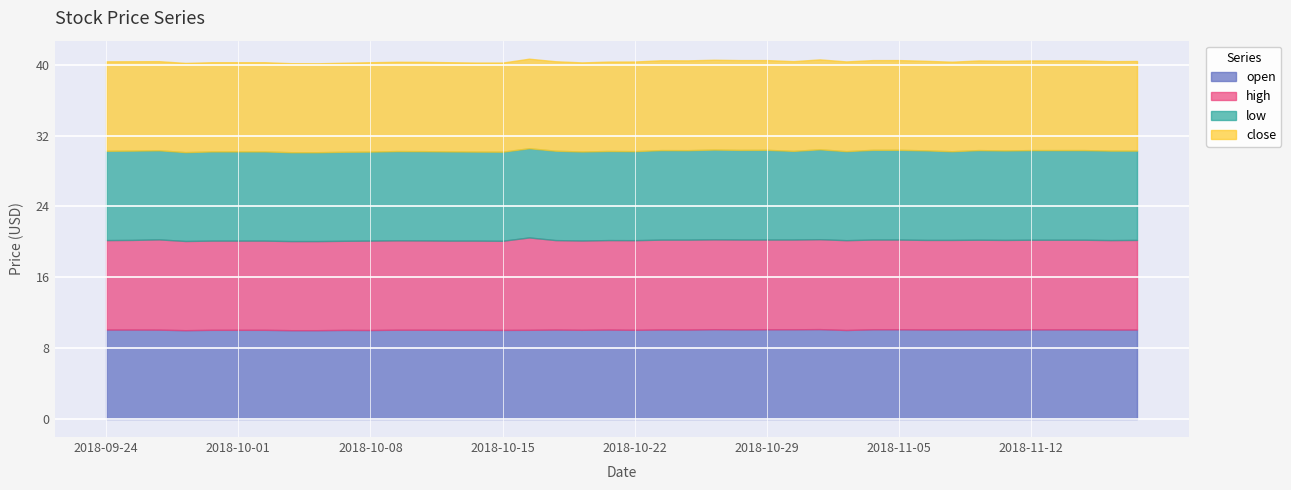

Reading left to right, list all the values displayed in this chart.

open: 2018-09-24=10.1	2018-09-25=10.1	2018-09-26=10.1	2018-09-27=10.0	2018-09-28=10.1	2018-10-01=10.1	2018-10-02=10.1	2018-10-03=10.0	2018-10-04=10.0	2018-10-05=10.1	2018-10-08=10.1	2018-10-09=10.1	2018-10-10=10.1	2018-10-11=10.1	2018-10-12=10.1	2018-10-15=10.1	2018-10-16=10.1	2018-10-17=10.1	2018-10-18=10.1	2018-10-19=10.1	2018-10-22=10.1	2018-10-23=10.1	2018-10-24=10.1	2018-10-25=10.1	2018-10-26=10.1	2018-10-29=10.1	2018-10-30=10.1	2018-10-31=10.2	2018-11-01=10.1	2018-11-02=10.1	2018-11-05=10.1	2018-11-06=10.1	2018-11-07=10.1	2018-11-08=10.1	2018-11-09=10.1	2018-11-12=10.1	2018-11-13=10.1	2018-11-14=10.1	2018-11-15=10.1	2018-11-16=10.1
high: 2018-09-24=10.1	2018-09-25=10.1	2018-09-26=10.2	2018-09-27=10.1	2018-09-28=10.1	2018-10-01=10.1	2018-10-02=10.1	2018-10-03=10.1	2018-10-04=10.1	2018-10-05=10.1	2018-10-08=10.1	2018-10-09=10.1	2018-10-10=10.1	2018-10-11=10.1	2018-10-12=10.1	2018-10-15=10.1	2018-10-16=10.4	2018-10-17=10.1	2018-10-18=10.1	2018-10-19=10.1	2018-10-22=10.1	2018-10-23=10.1	2018-10-24=10.2	2018-10-25=10.1	2018-10-26=10.1	2018-10-29=10.1	2018-10-30=10.1	2018-10-31=10.2	2018-11-01=10.1	2018-11-02=10.1	2018-11-05=10.1	2018-11-06=10.1	2018-11-07=10.1	2018-11-08=10.1	2018-11-09=10.1	2018-11-12=10.1	2018-11-13=10.1	2018-11-14=10.1	2018-11-15=10.1	2018-11-16=10.1
low: 2018-09-24=10.1	2018-09-25=10.1	2018-09-26=10.1	2018-09-27=10.0	2018-09-28=10.1	2018-10-01=10.1	2018-10-02=10.1	2018-10-03=10.0	2018-10-04=10.0	2018-10-05=10.1	2018-10-08=10.1	2018-10-09=10.1	2018-10-10=10.1	2018-10-11=10.1	2018-10-12=10.1	2018-10-15=10.1	2018-10-16=10.1	2018-10-17=10.1	2018-10-18=10.1	2018-10-19=10.1	2018-10-22=10.1	2018-10-23=10.1	2018-10-24=10.1	2018-10-25=10.1	2018-10-26=10.1	2018-10-29=10.1	2018-10-30=10.0	2018-10-31=10.2	2018-11-01=10.1	2018-11-02=10.1	2018-11-05=10.1	2018-11-06=10.1	2018-11-07=10.0	2018-11-08=10.1	2018-11-09=10.1	2018-11-12=10.1	2018-11-13=10.1	2018-11-14=10.1	2018-11-15=10.1	2018-11-16=10.1
close: 2018-09-24=10.1	2018-09-25=10.1	2018-09-26=10.1	2018-09-27=10.1	2018-09-28=10.1	2018-10-01=10.1	2018-10-02=10.1	2018-10-03=10.1	2018-10-04=10.0	2018-10-05=10.1	2018-10-08=10.1	2018-10-09=10.1	2018-10-10=10.1	2018-10-11=10.1	2018-10-12=10.1	2018-10-15=10.1	2018-10-16=10.1	2018-10-17=10.1	2018-10-18=10.1	2018-10-19=10.1	2018-10-22=10.1	2018-10-23=10.1	2018-10-24=10.1	2018-10-25=10.1	2018-10-26=10.1	2018-10-29=10.1	2018-10-30=10.1	2018-10-31=10.2	2018-11-01=10.1	2018-11-02=10.1	2018-11-05=10.1	2018-11-06=10.1	2018-11-07=10.1	2018-11-08=10.1	2018-11-09=10.1	2018-11-12=10.1	2018-11-13=10.1	2018-11-14=10.1	2018-11-15=10.1	2018-11-16=10.1